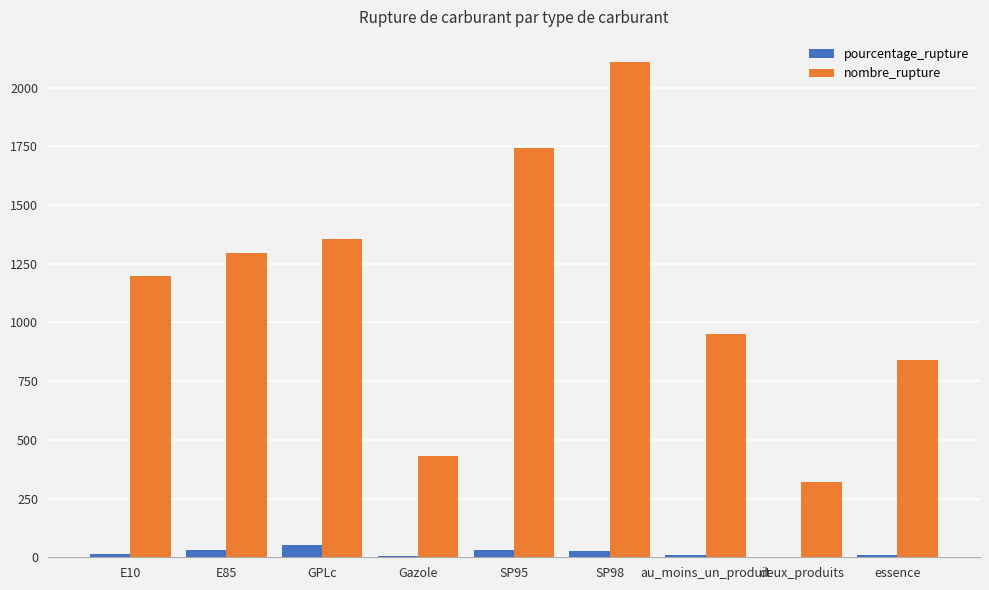

Is the value of pourcentage_rupture at au_moins_un_produit greater than the value of nombre_rupture at essence?

No